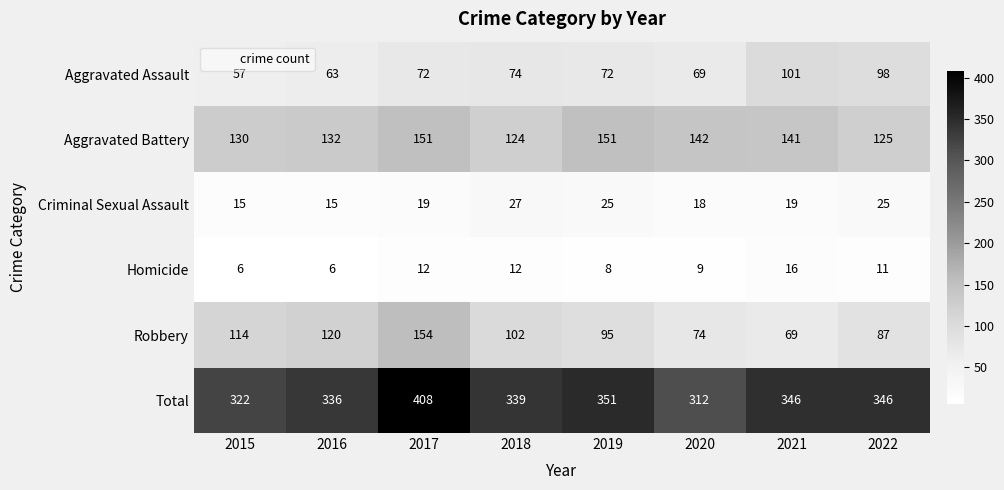

At which label does Robbery reach its peak?

2017